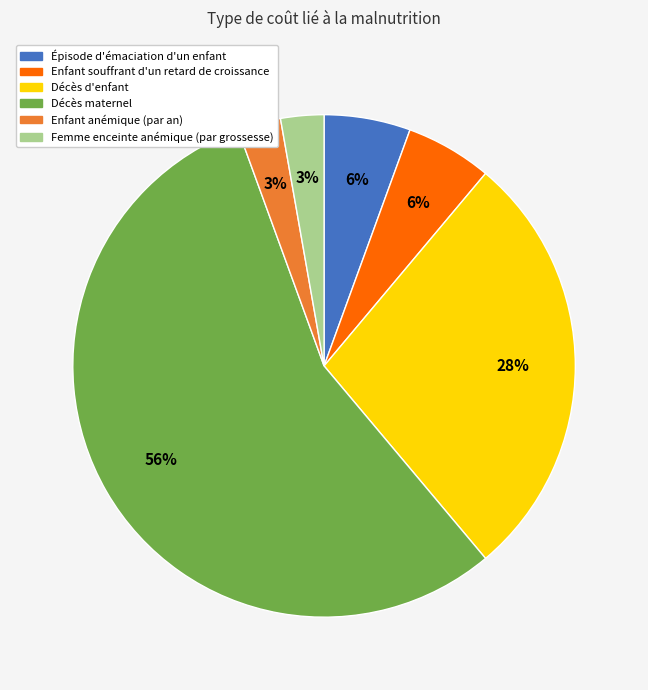

Do Enfant souffrant d'un retard de croissance and Épisode d'émaciation d'un enfant together represent more than half of the pie?

No